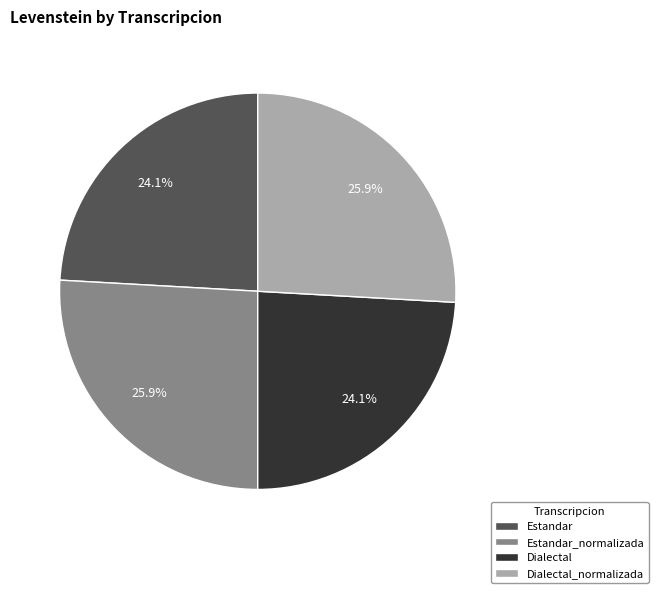

Which has a higher value, Dialectal or Estandar_normalizada?

Estandar_normalizada